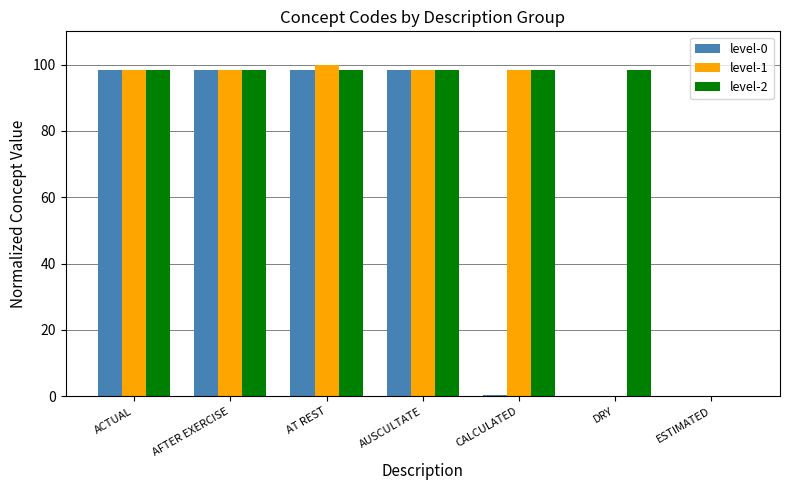

What is the maximum value for level-1?

100.0